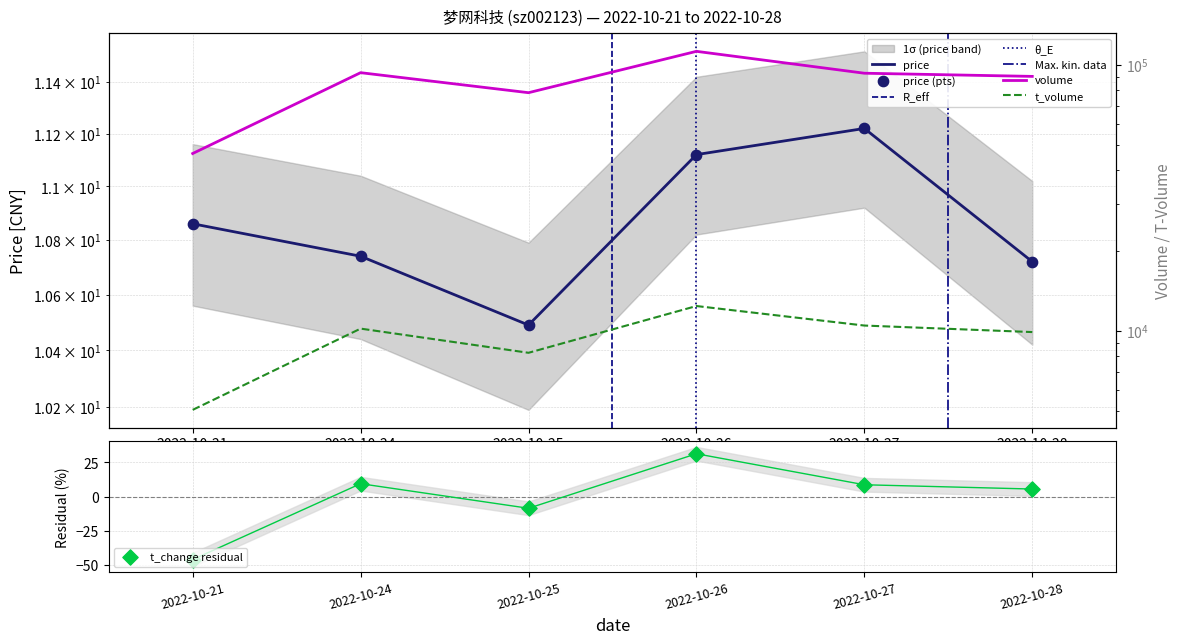

At how many categories does at least one series exceed 42816?

6